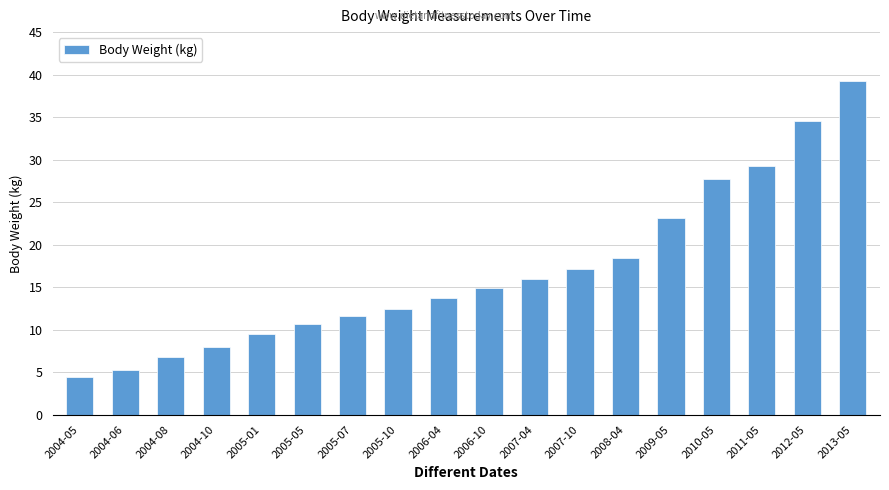

Are the bars horizontal?

No